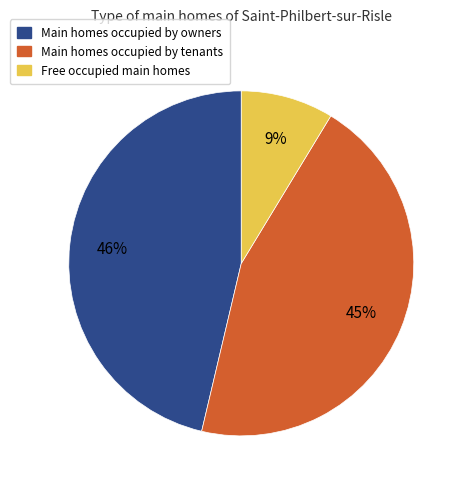

To the nearest percent, what is the average slice percentage?

33%